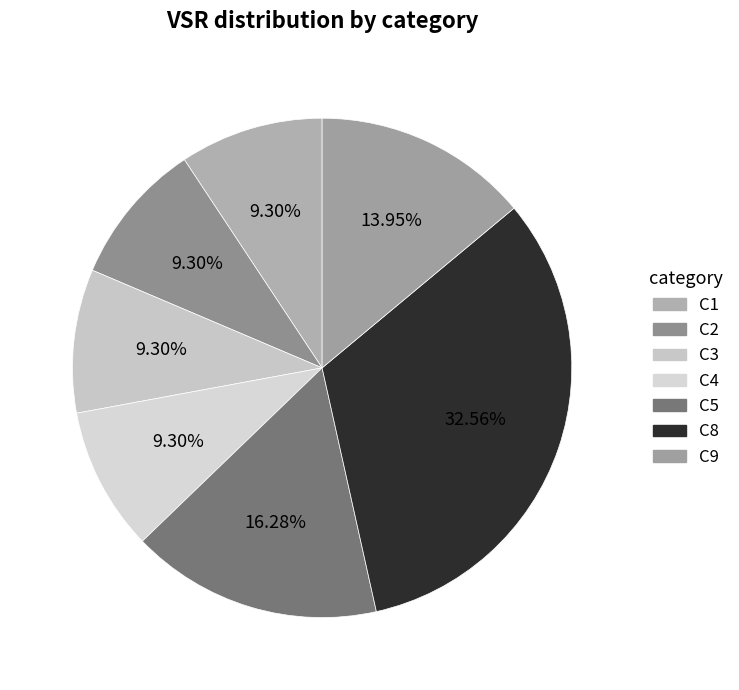

Is it true that C8 is 39% of the pie?

False